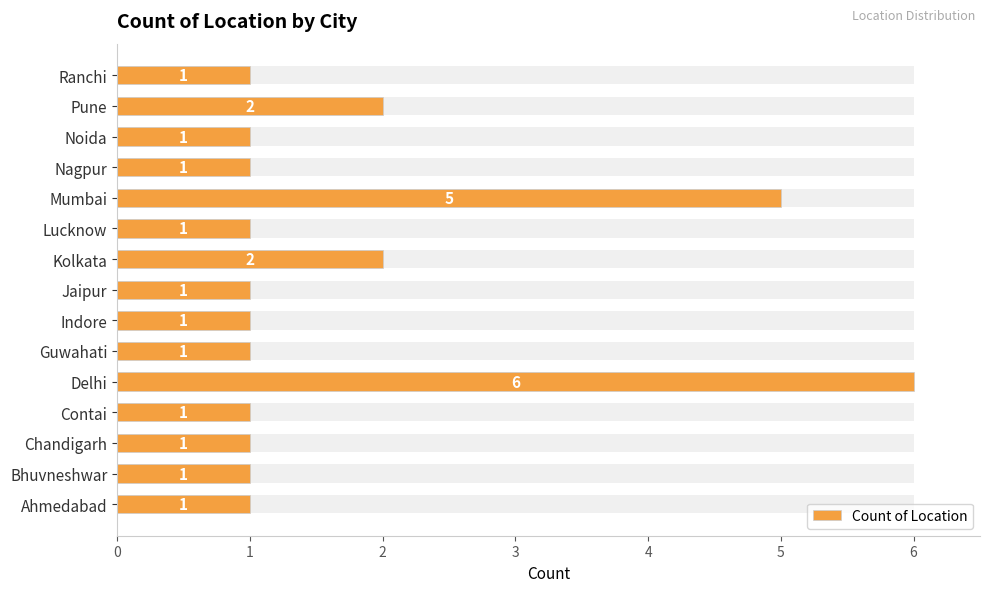

Is it true that the value at Lucknow is 1?

True